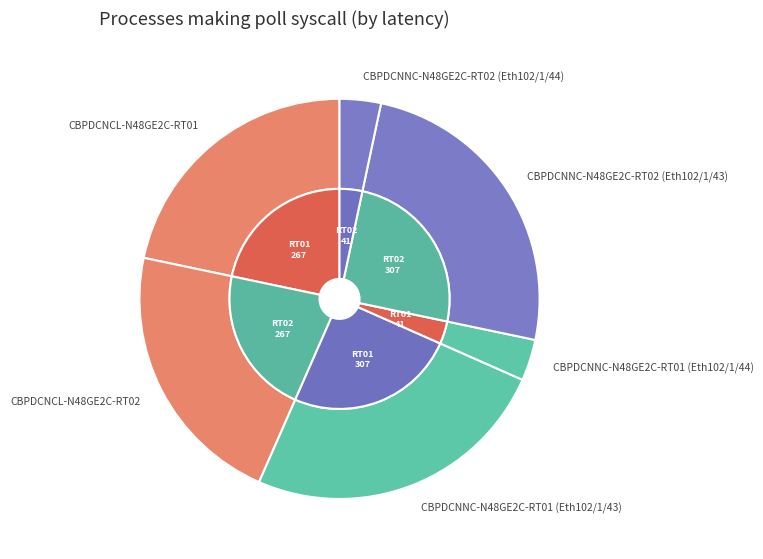

Is there a majority slice in this chart?

No